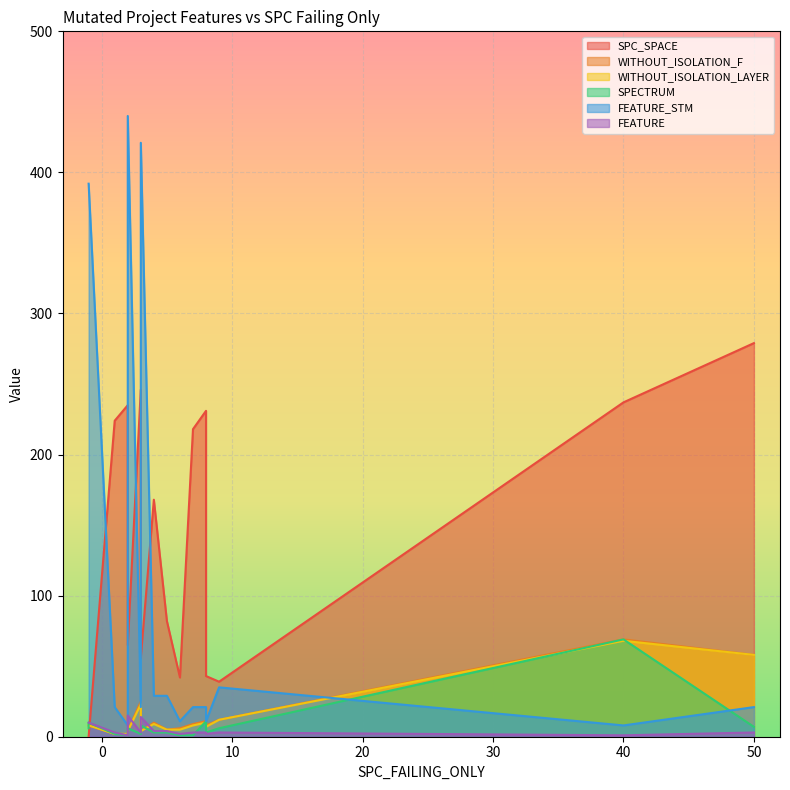

Count the number of data series in this chart.

6